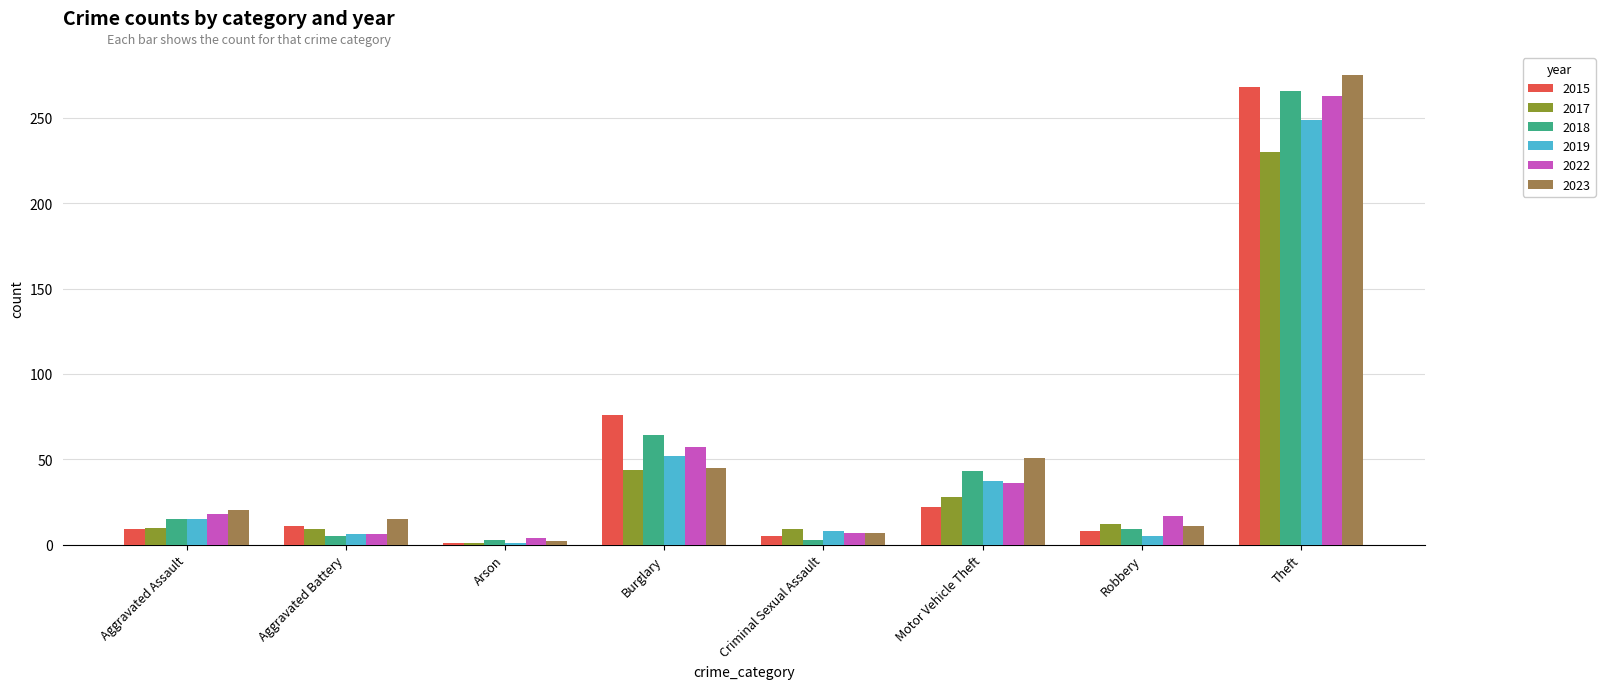

Which series has the largest range (max minus min)?

2023